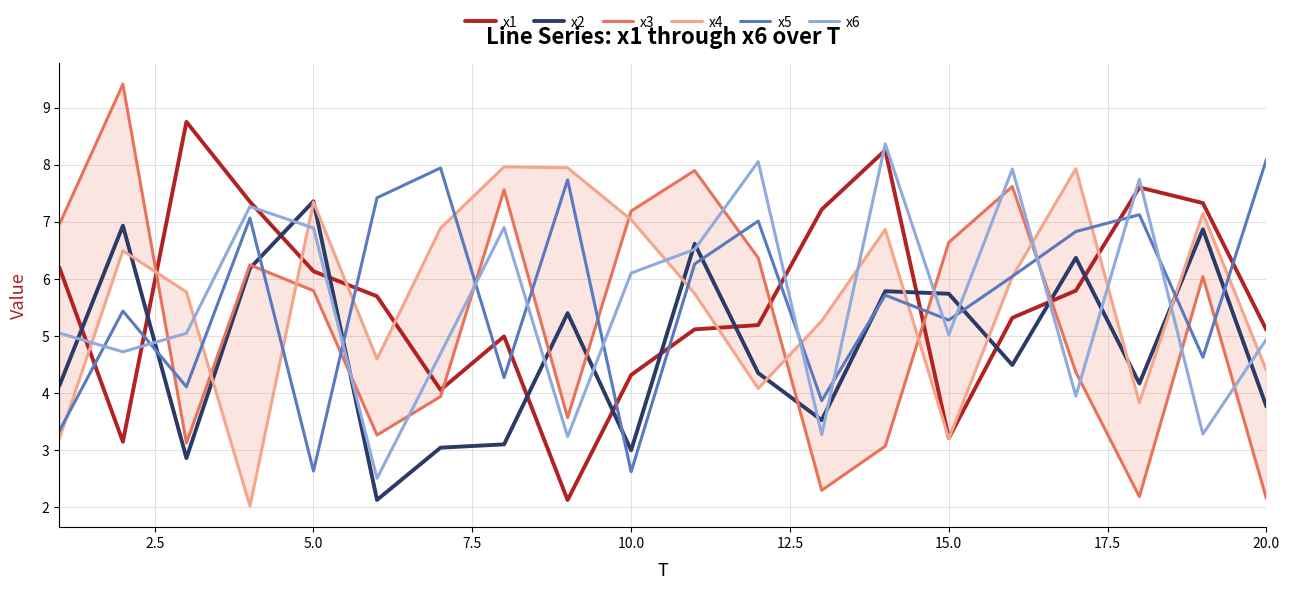

After their last crossing, which series has the higher values: x1 or x5?

x5